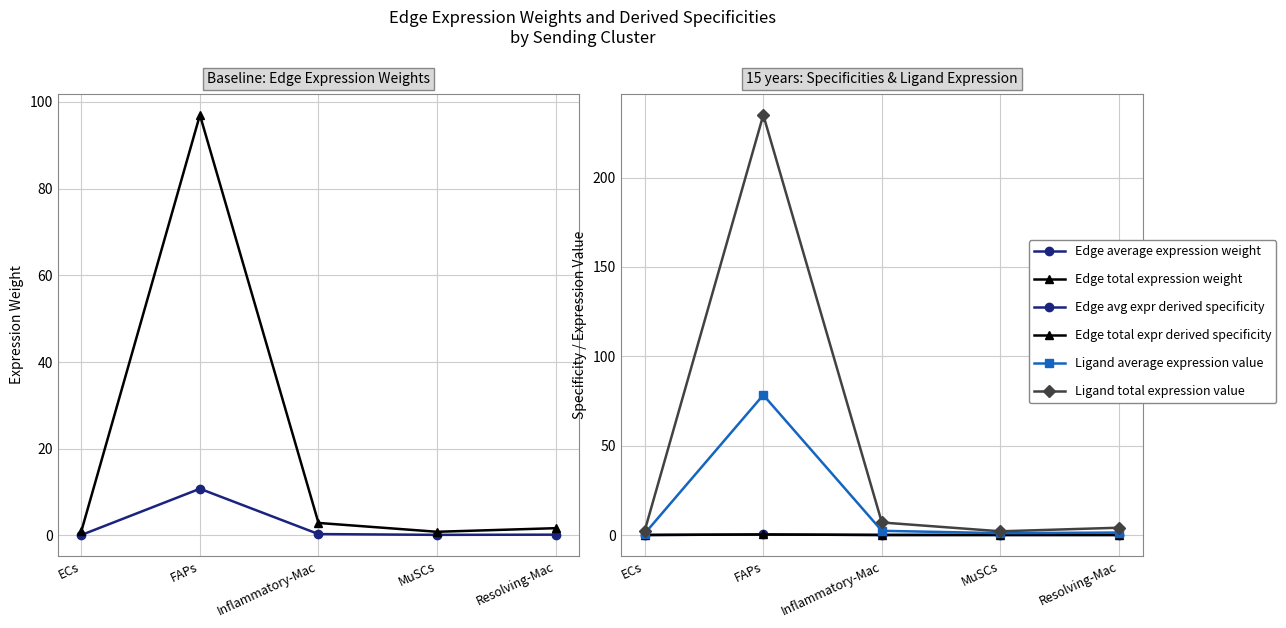

What are all the series names shown in the legend?

Edge average expression weight, Edge total expression weight, Edge avg expr derived specificity, Edge total expr derived specificity, Ligand average expression value, Ligand total expression value